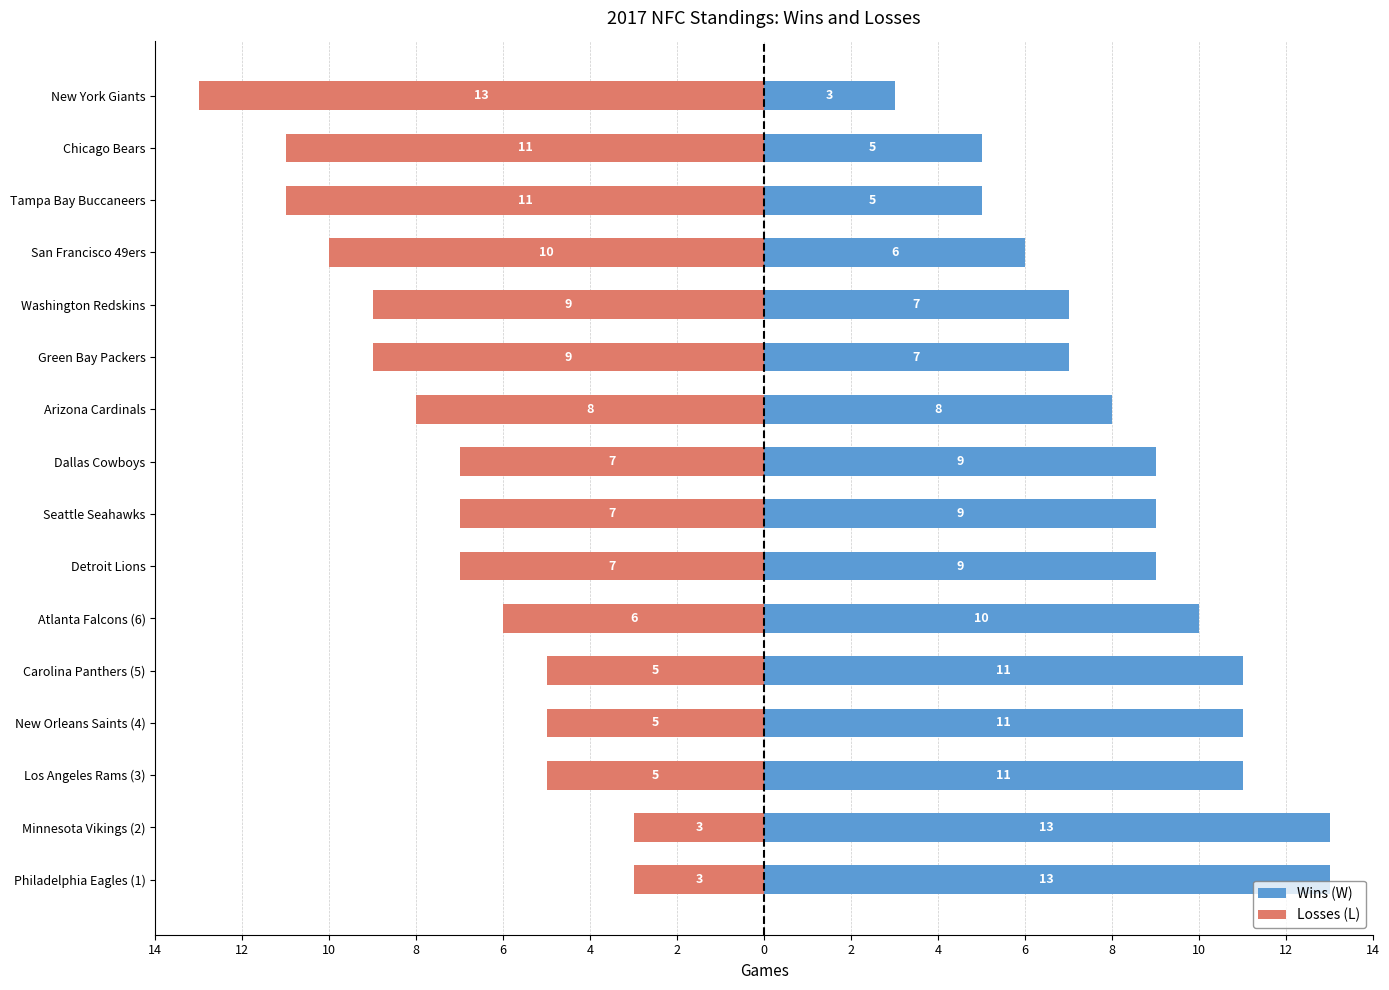

What is the difference between the highest and lowest values at Dallas Cowboys?

16